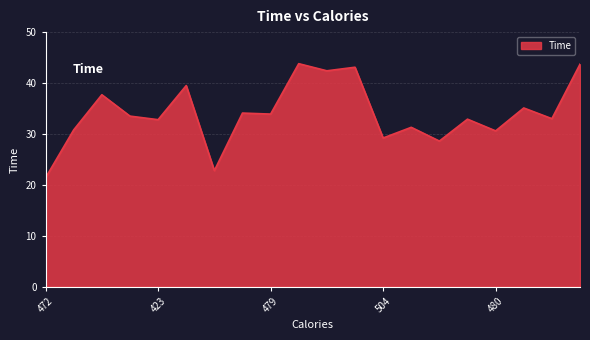

What is the greatest value displayed?

43.8